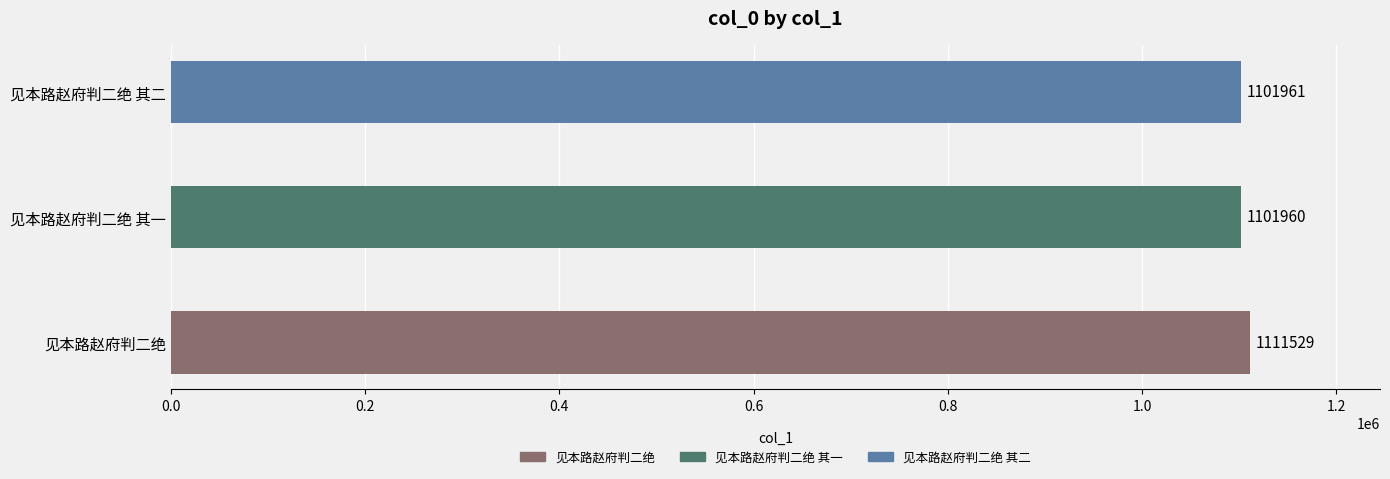

What is the sum of the values at 见本路赵府判二绝 and 见本路赵府判二绝 其二?

2213490